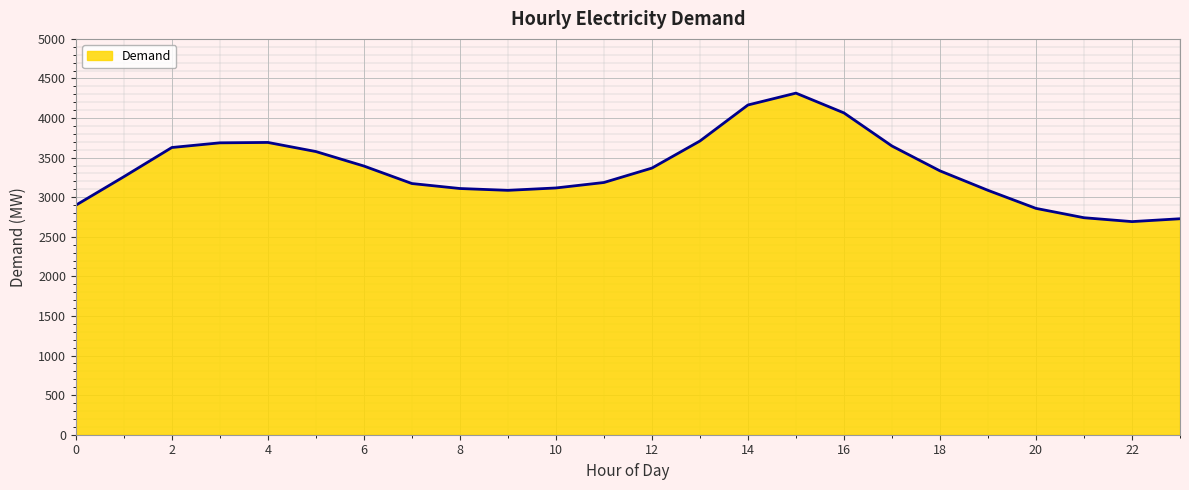

What is the smallest value displayed?

2692